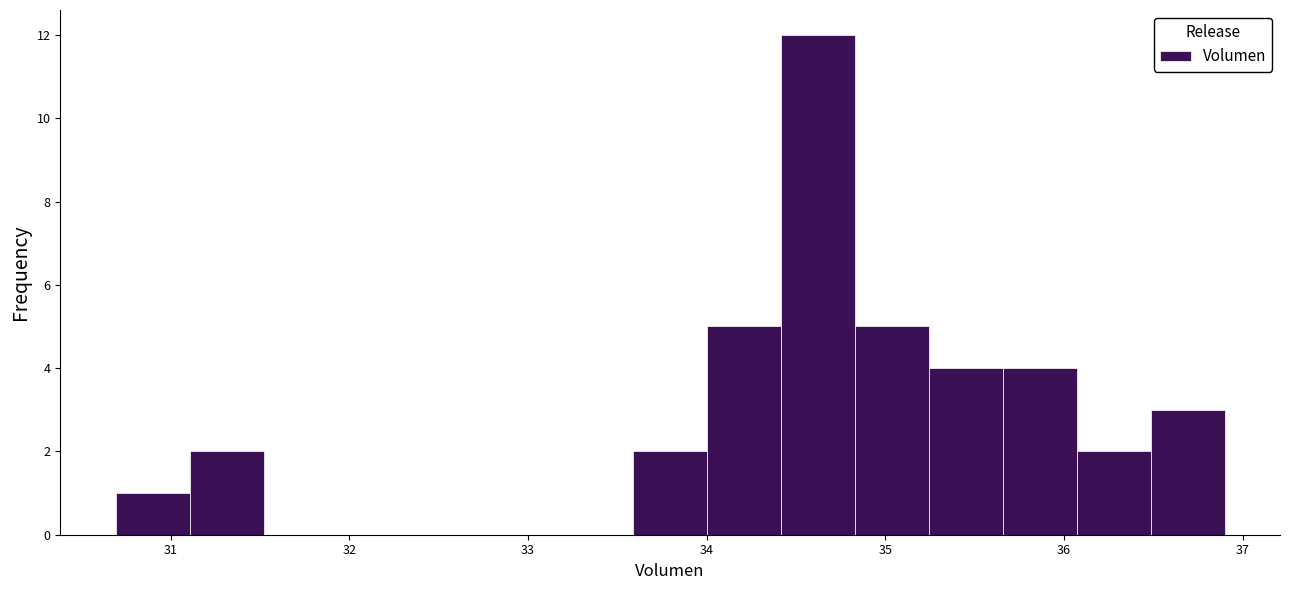

Reading left to right, list every bar in this chart as the range it spans on the x-axis followed by its height. Neither the bar edges nor the heights are printed on the chart, so give them approximately, as read against the axes.

30.7 to 31.1: 1
31.1 to 31.5: 2
31.5 to 31.9: 0
31.9 to 32.3: 0
32.3 to 32.8: 0
32.8 to 33.2: 0
33.2 to 33.6: 0
33.6 to 34.0: 2
34.0 to 34.4: 5
34.4 to 34.8: 12
34.8 to 35.2: 5
35.2 to 35.7: 4
35.7 to 36.1: 4
36.1 to 36.5: 2
36.5 to 36.9: 3